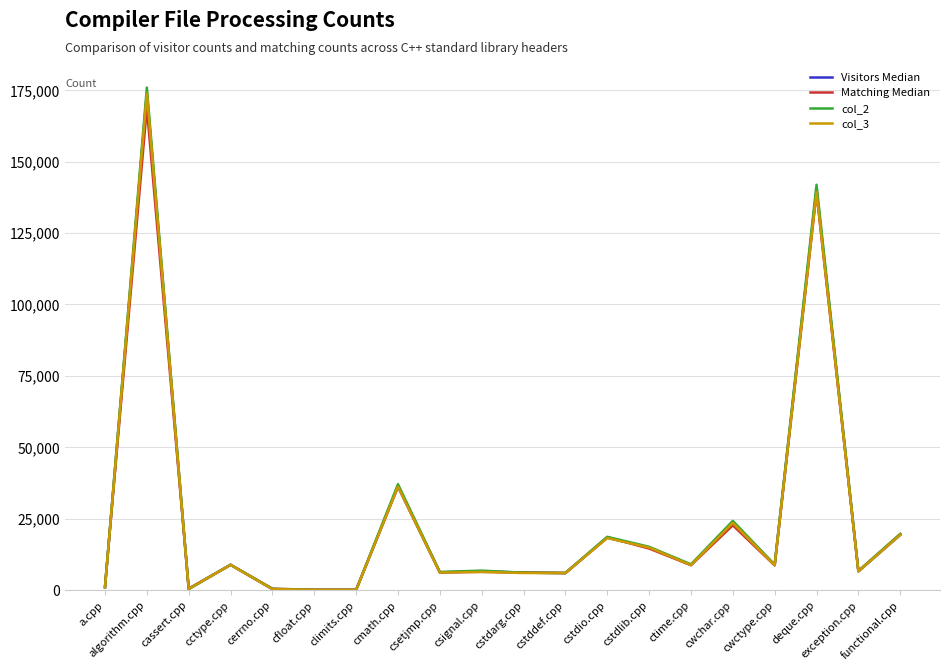

What position from the right is a.cpp?

20